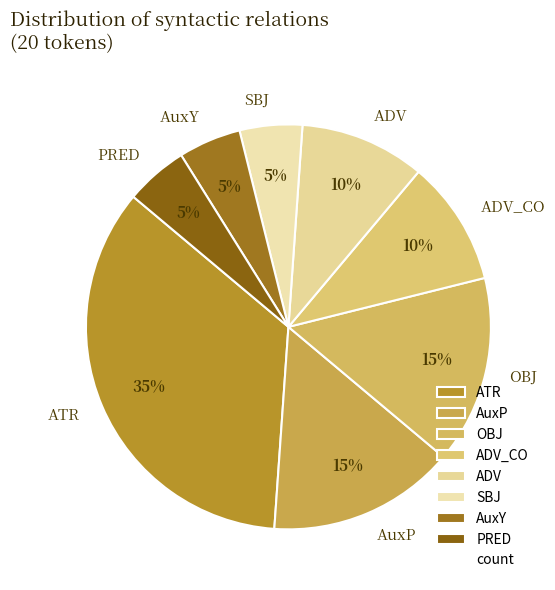

Does OBJ account for over 50% of the chart?

No